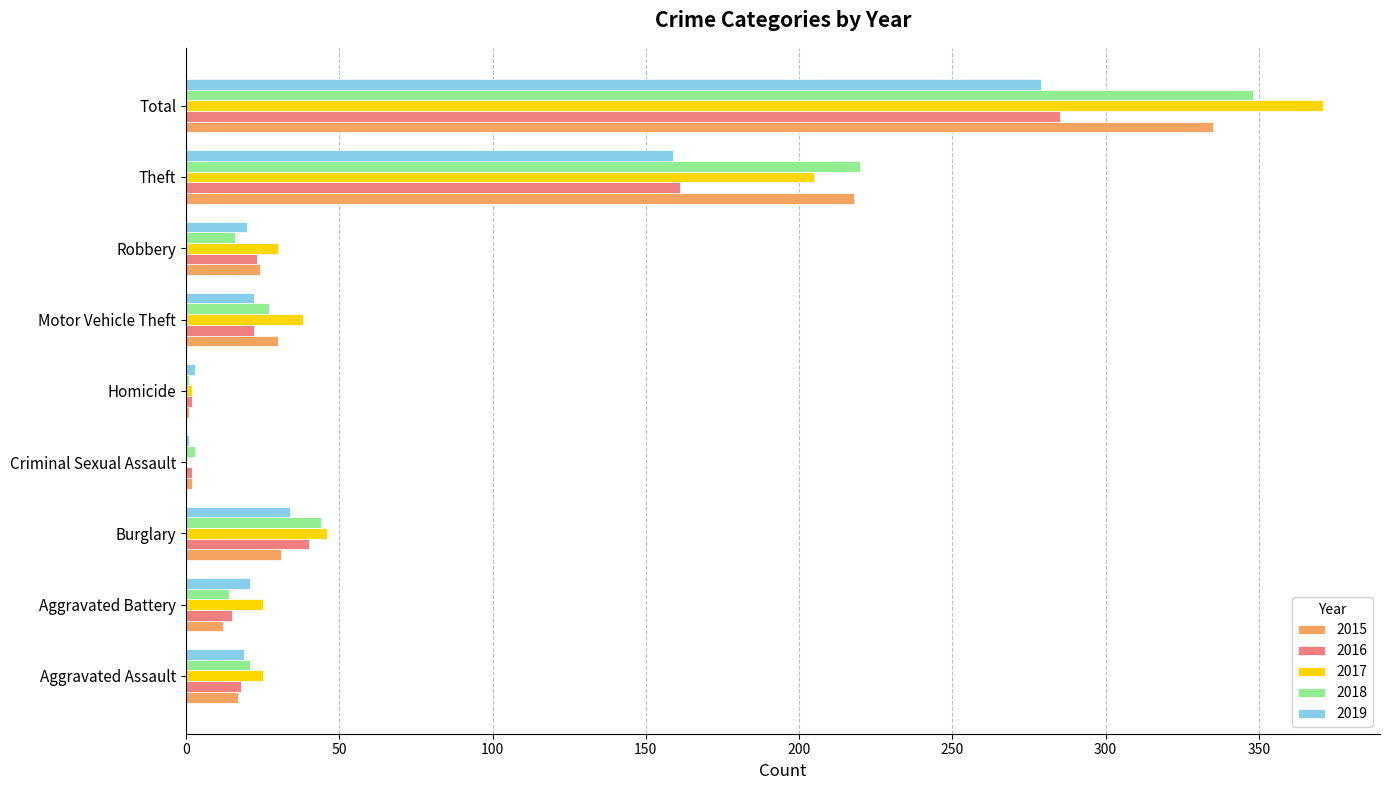

Between Burglary and Total, which series saw the biggest shift?

2017